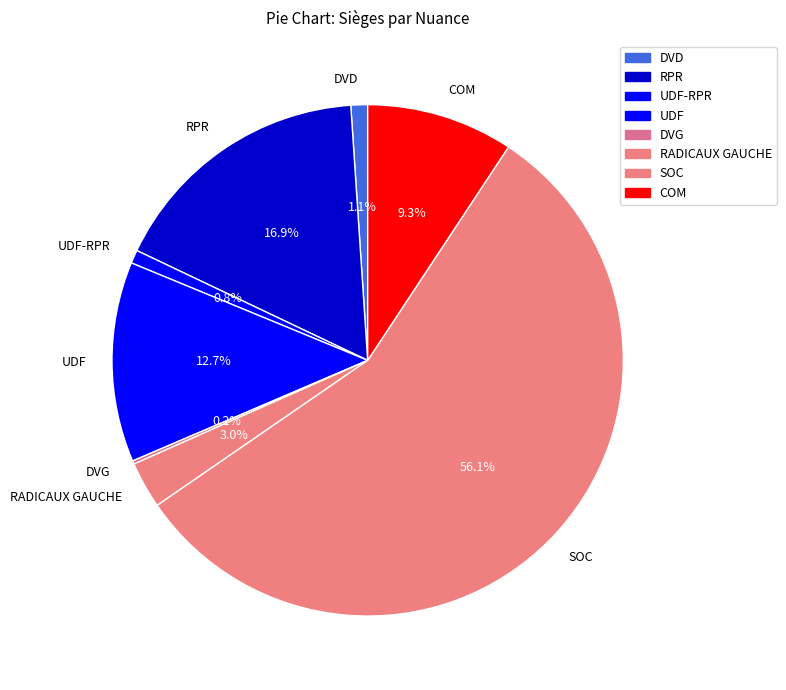

What is the largest slice in the pie chart?

SOC